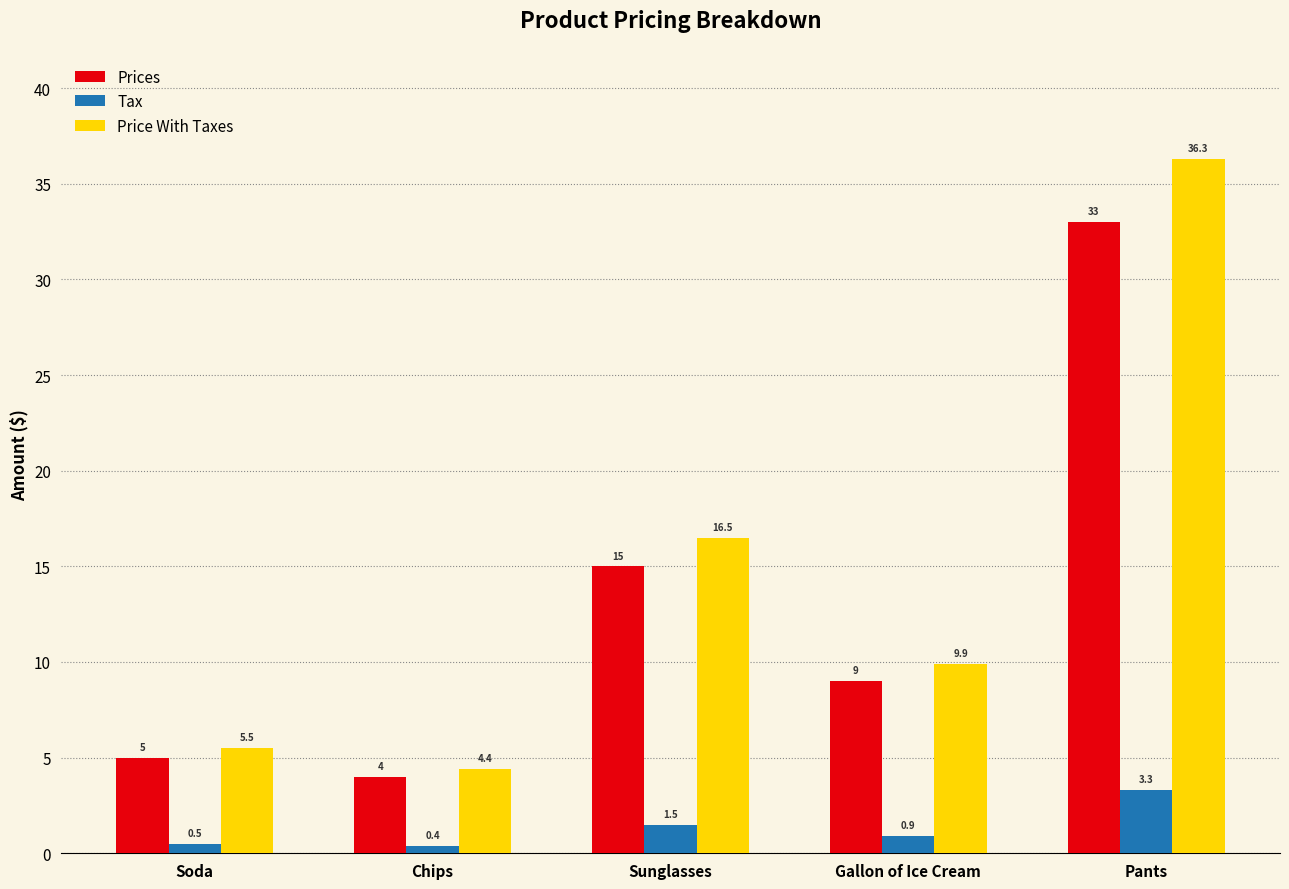

What are all the series names shown in the legend?

Prices, Tax, Price With Taxes